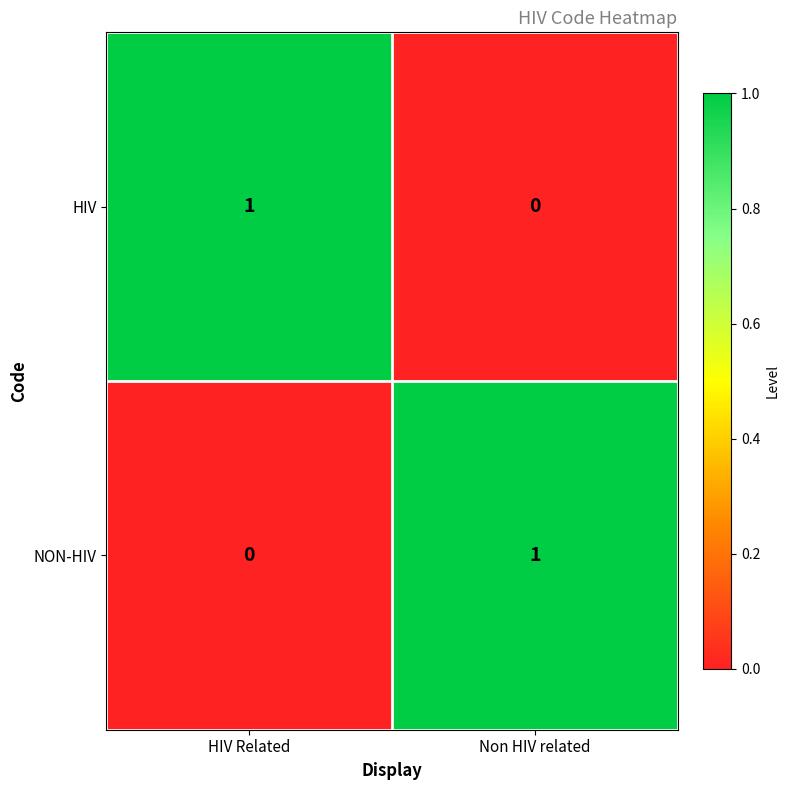

Is the value of NON-HIV at Non HIV related greater than the value of HIV at Non HIV related?

Yes